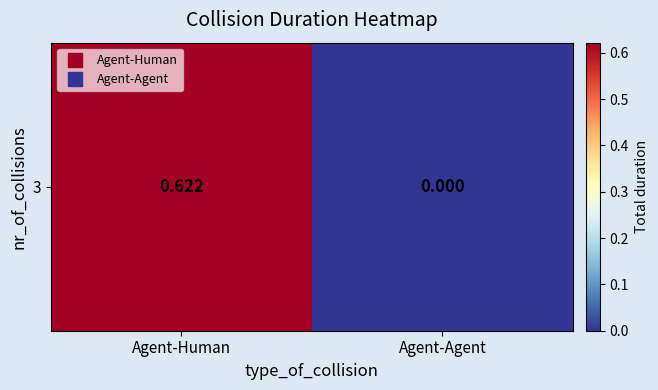

Count the values in the range 0 to 1.

2